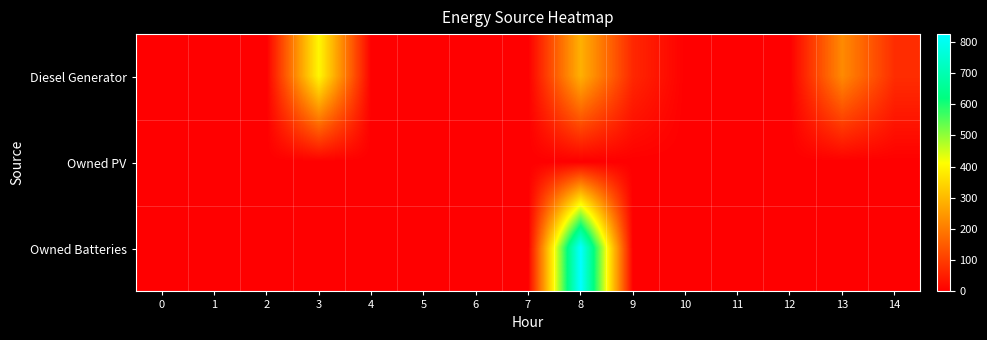

Reading left to right, transcribe all the data shown in this chart.

Diesel Generator: 0=0.0	1=0.0	2=0.0	3=400.0	4=0.0	5=0.0	6=0.0	7=0.0	8=286.0	9=64.0	10=0.0	11=0.0	12=0.0	13=224.0	14=73.0
Owned PV: 0=0.0	1=0.0	2=0.0	3=0.0	4=0.0	5=0.0	6=0.0	7=0.0	8=0.0	9=0.0	10=0.0	11=0.0	12=0.0	13=0.0	14=0.0
Owned Batteries: 0=0.0	1=0.0	2=0.0	3=0.0	4=0.0	5=0.0	6=0.0	7=0.0	8=825.0	9=0.0	10=0.0	11=0.0	12=0.0	13=0.0	14=0.0